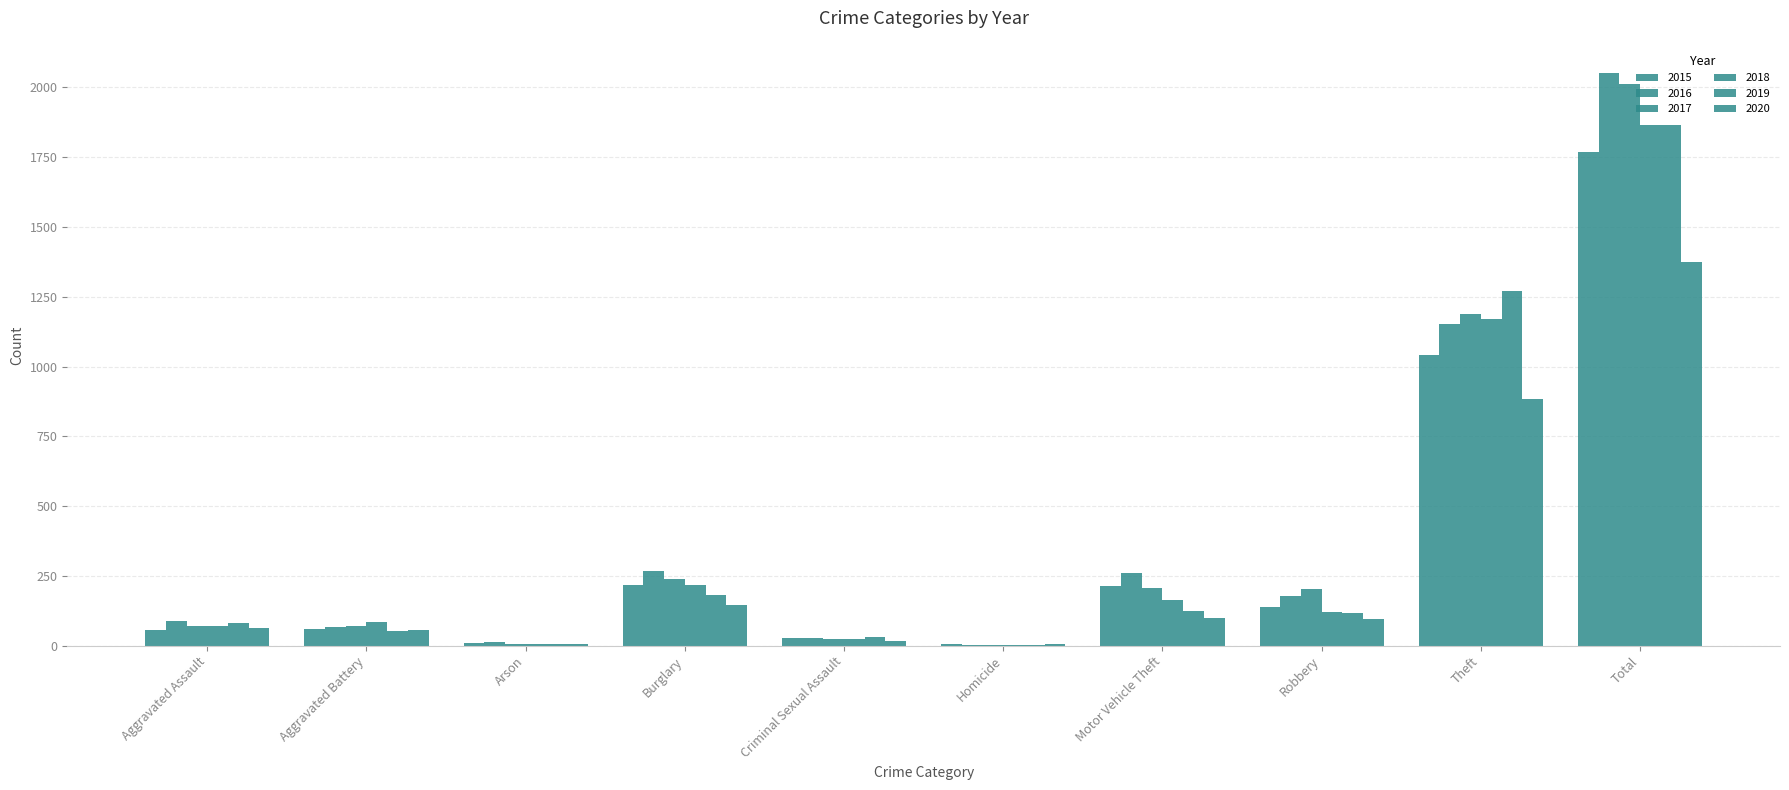

At which label does 2017 first exceed 202?

Burglary